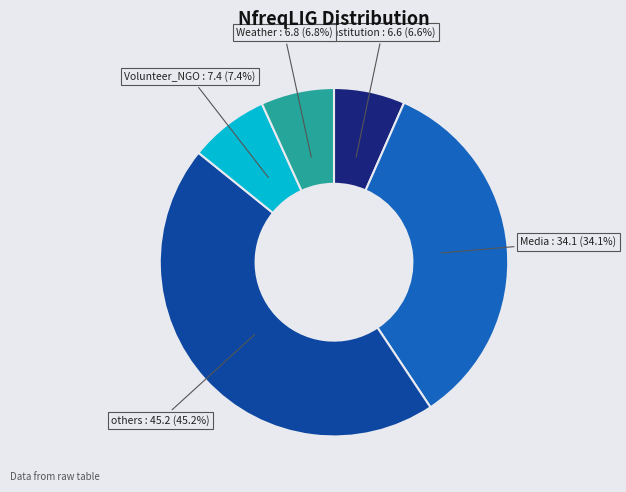

Is Weather the majority of the pie?

No